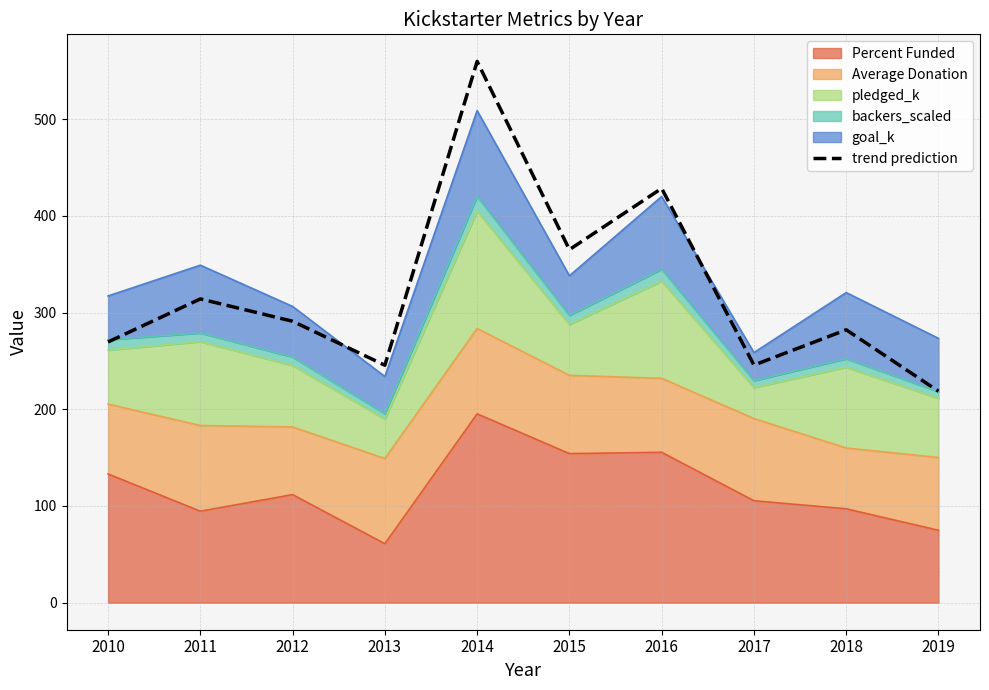

What is the difference between the second highest and second lowest values?

182.9